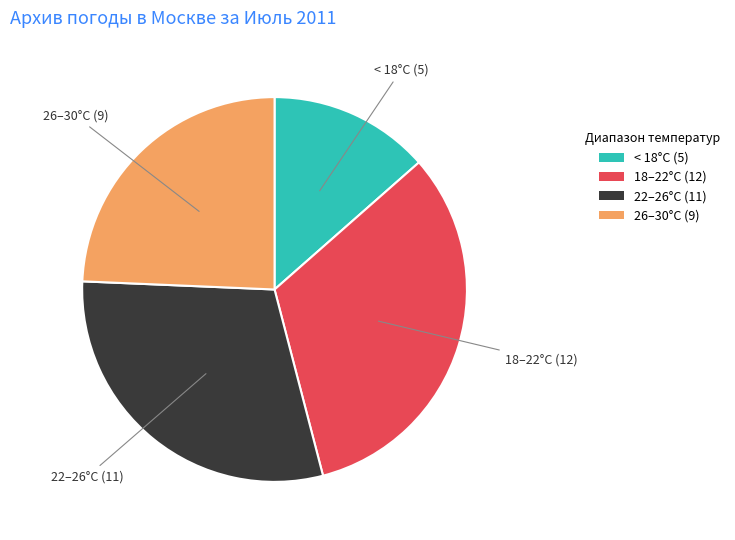

Does any single category account for the majority?

No